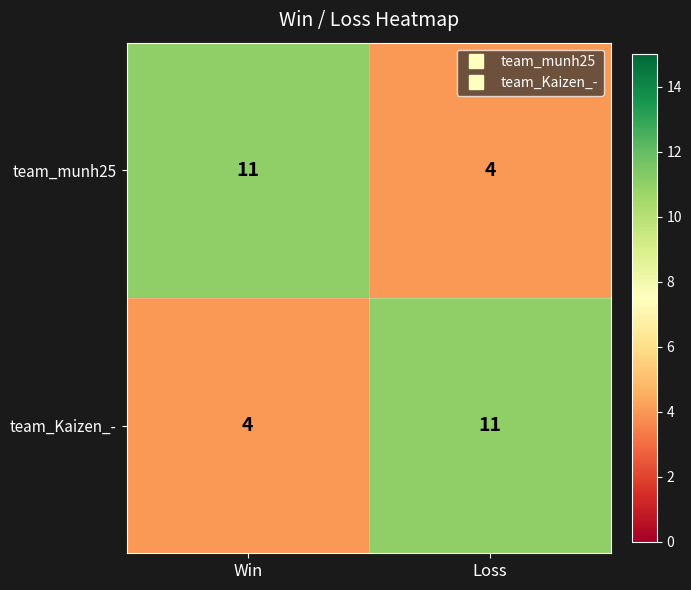

What is the sum of the team_Kaizen_- values at Win and Loss?

15